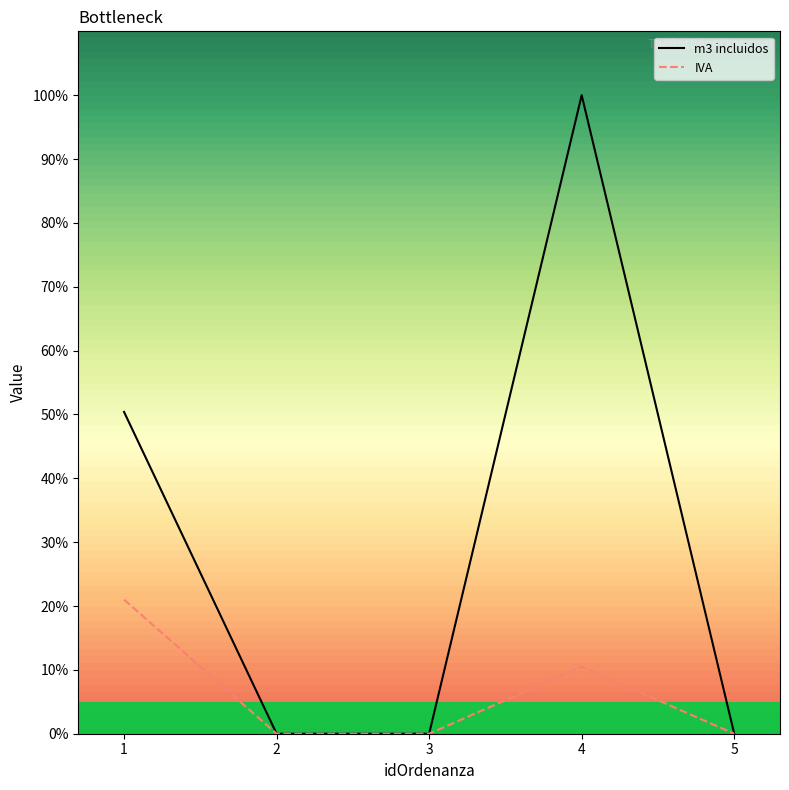

At which category does m3 incluidos reach its first local peak?

4